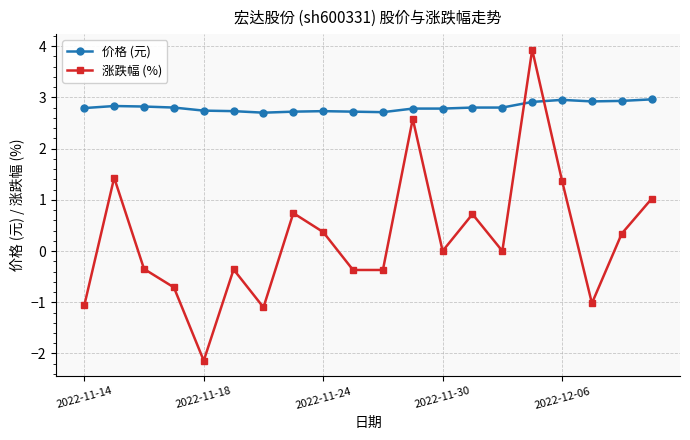

True or false: 涨跌幅 (%) has more than 1 points higher than both neighbors.

True